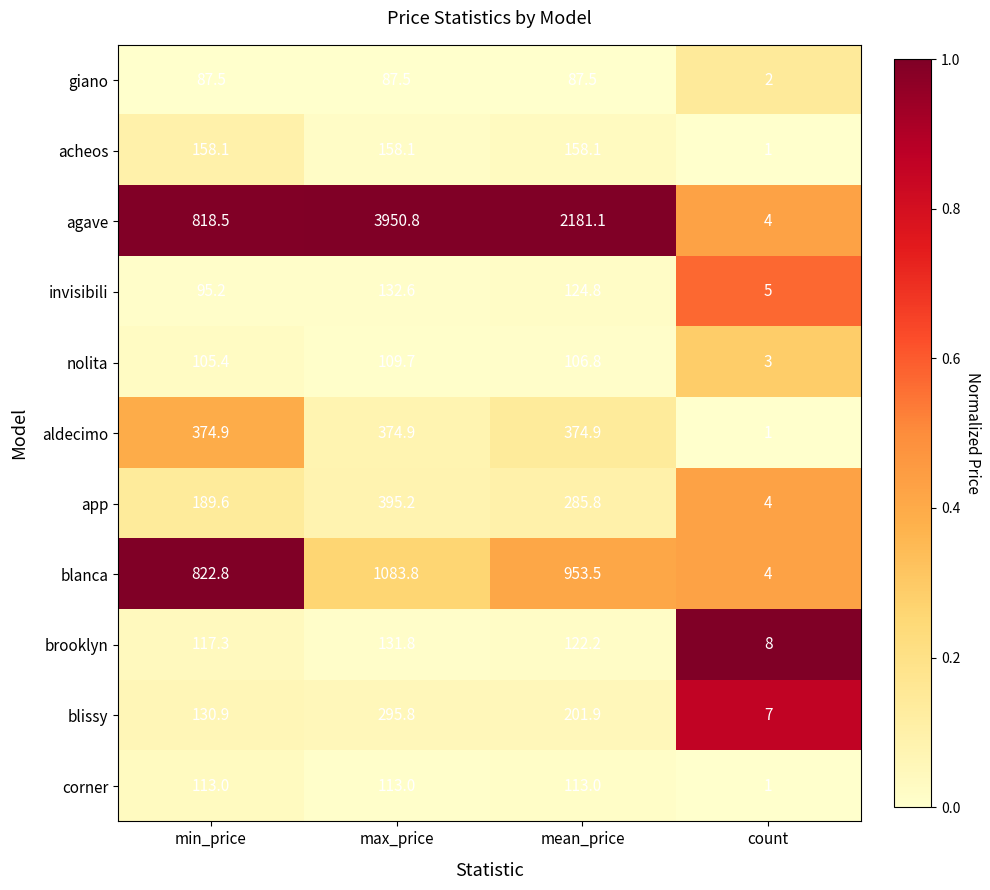

The value of aldecimo at max_price is 165.9. True or false?

False